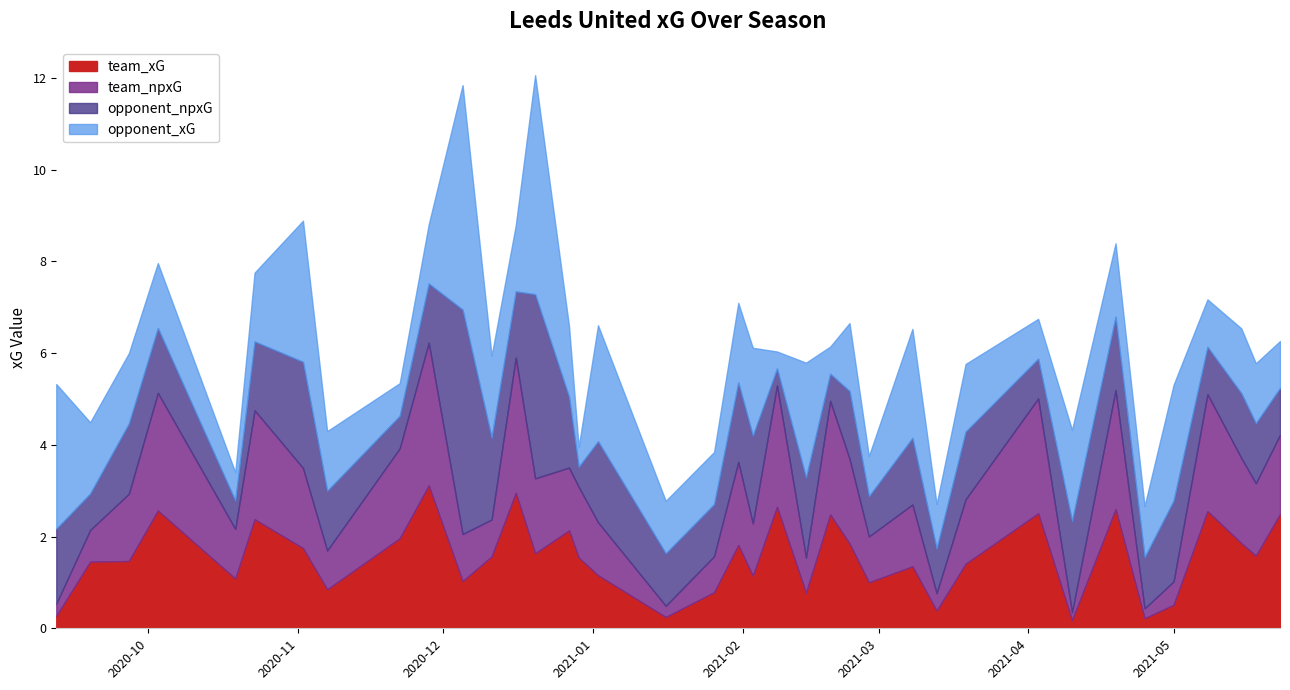

What is the difference between the second highest and minimum values in the team_xG series?

2.8